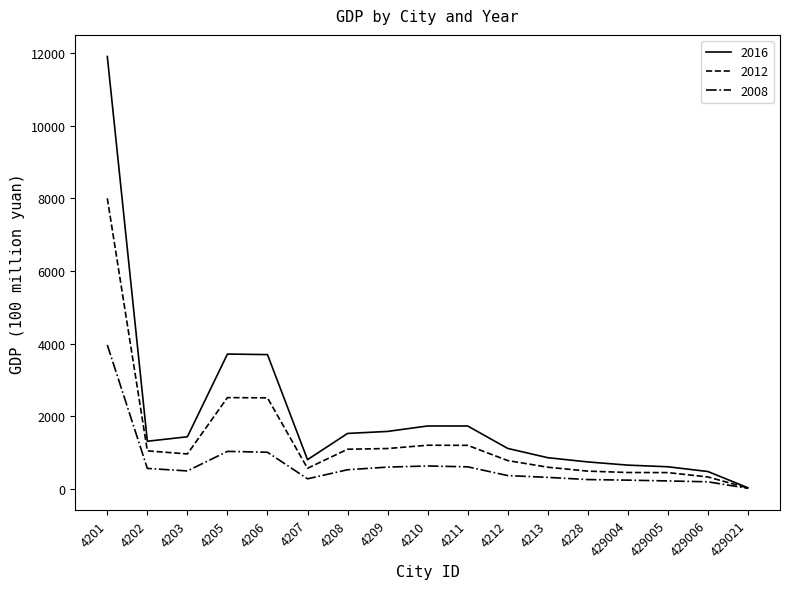

Where does the 2012 series first go above 955?

4201